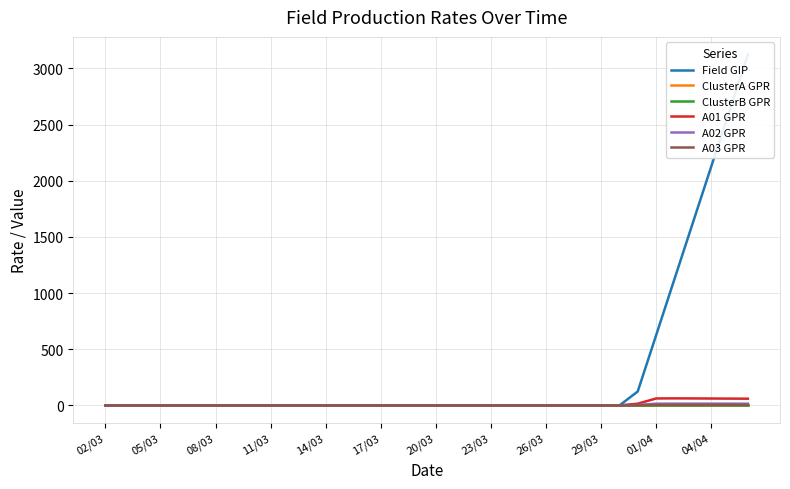

The ClusterA GPR series shows 0.0 at 14. True or false?

True